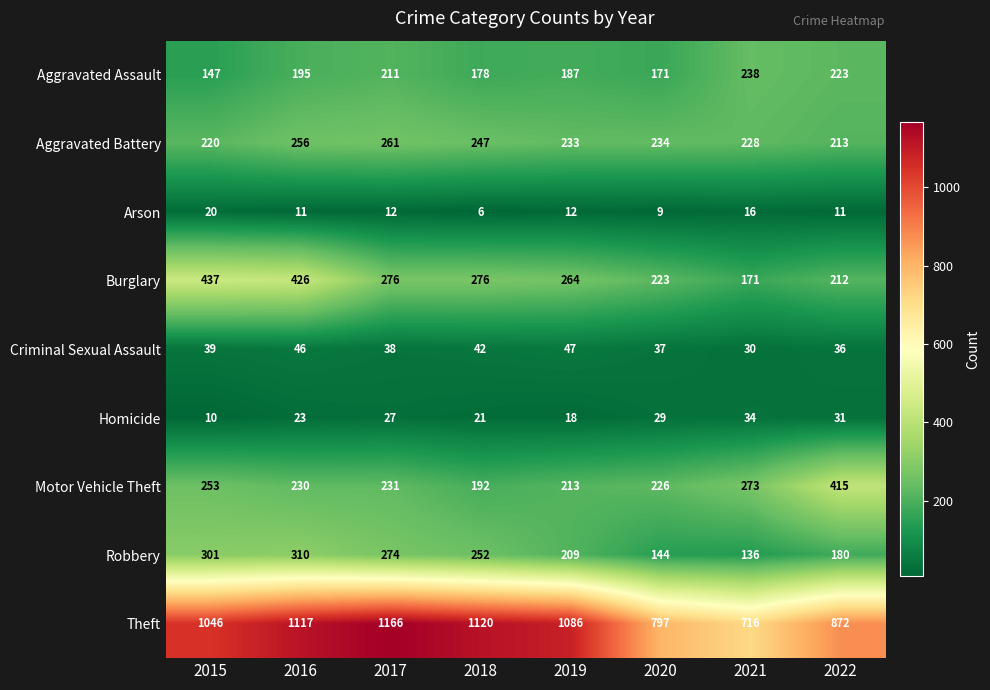

Rank the series at 2019 from lowest to highest value.

Arson, Homicide, Criminal Sexual Assault, Aggravated Assault, Robbery, Motor Vehicle Theft, Aggravated Battery, Burglary, Theft